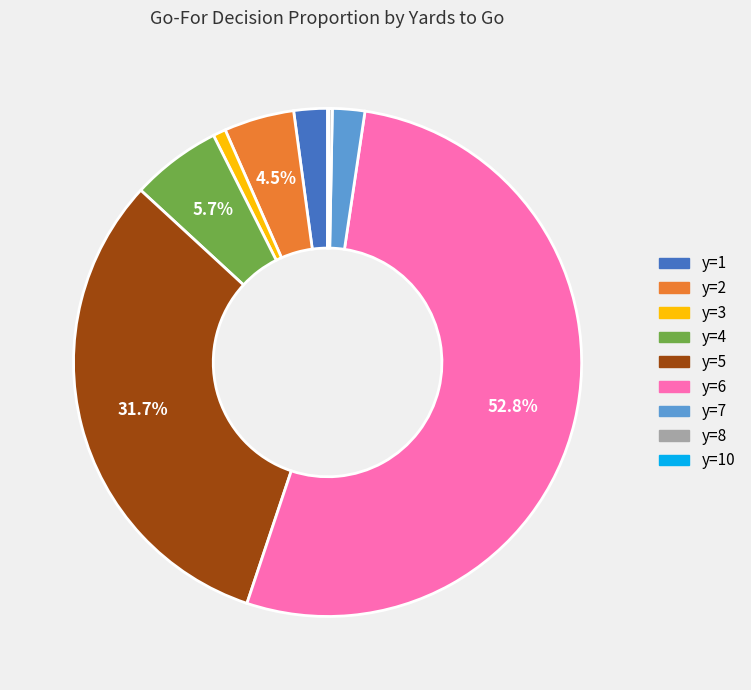

Does any single category account for the majority?

Yes